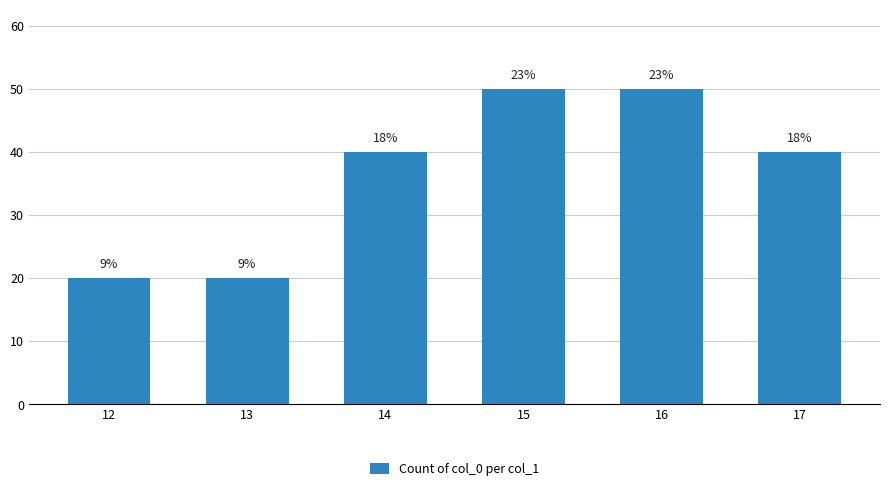

What is the difference between the values at 15 and 13?

30